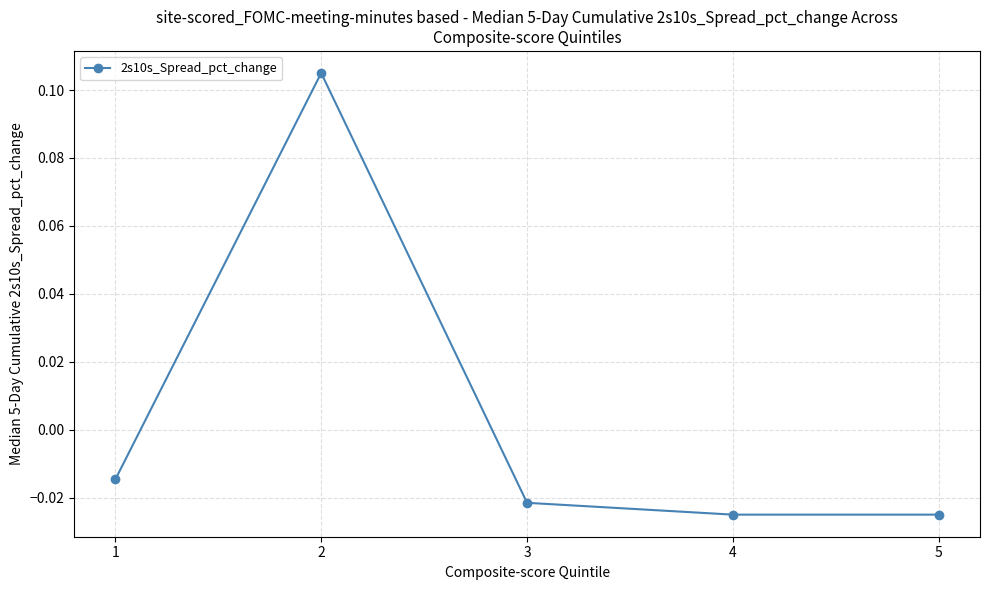

At which category does the data reach its first local peak?

2